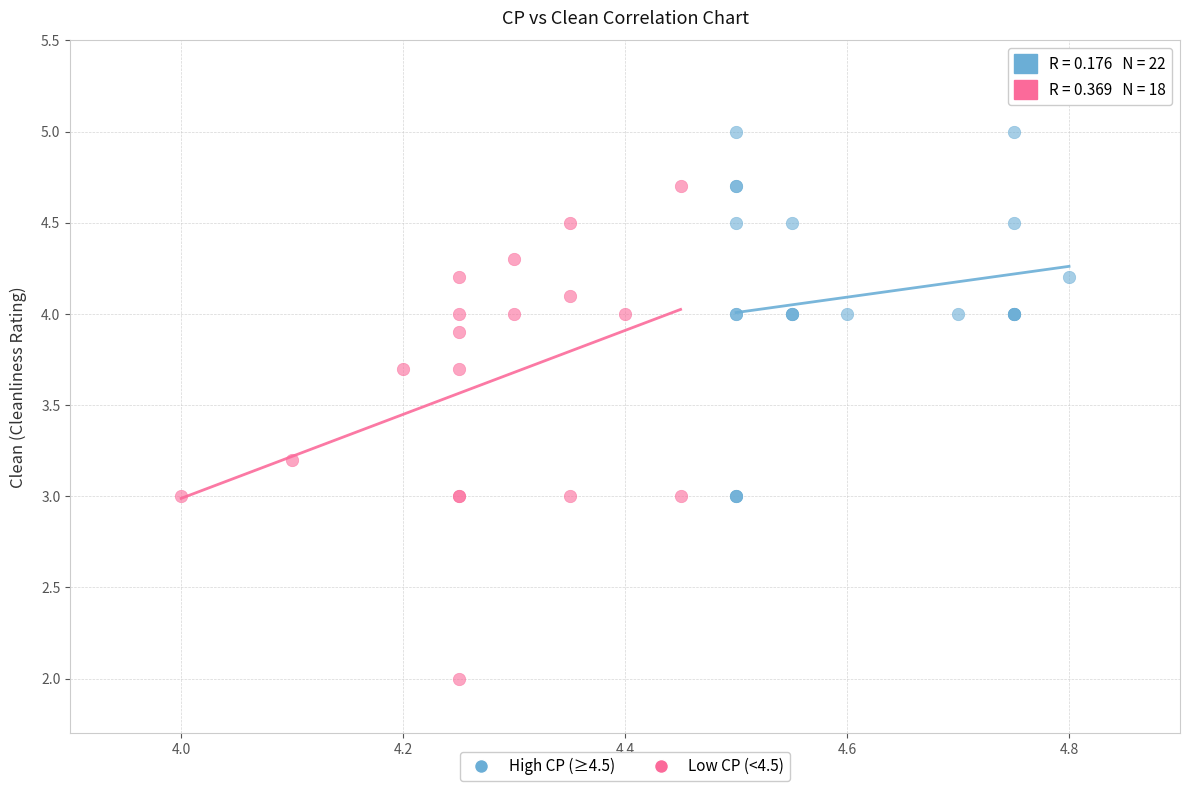

Which series reaches the minimum Y coordinate?

Low CP (<4.5)